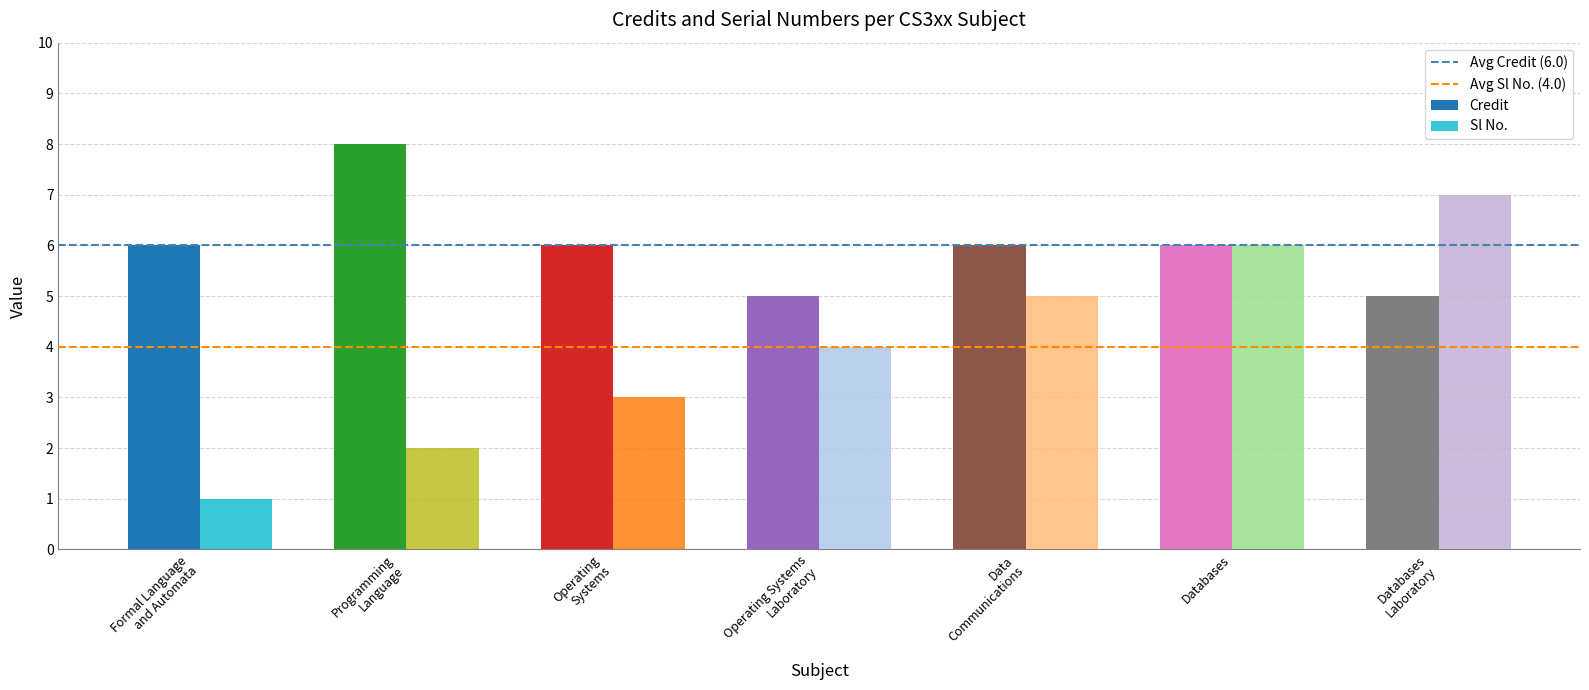

Which series has the largest total across all categories?

Credit